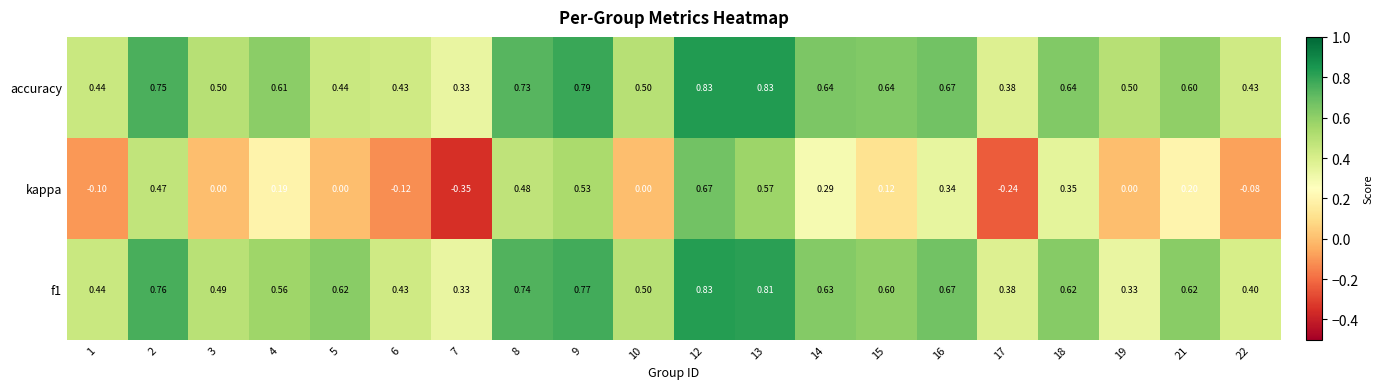

Is the value of kappa at 10 greater than the value of accuracy at 1?

No